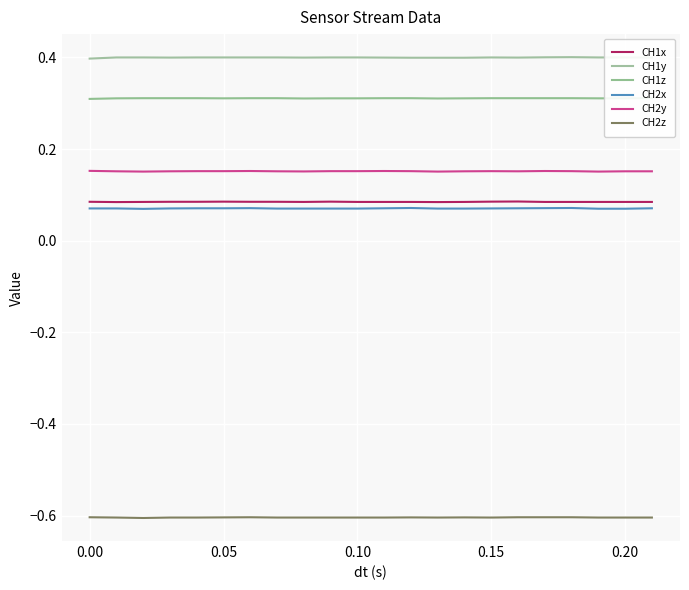

What is the minimum value shown in the chart?

-0.6